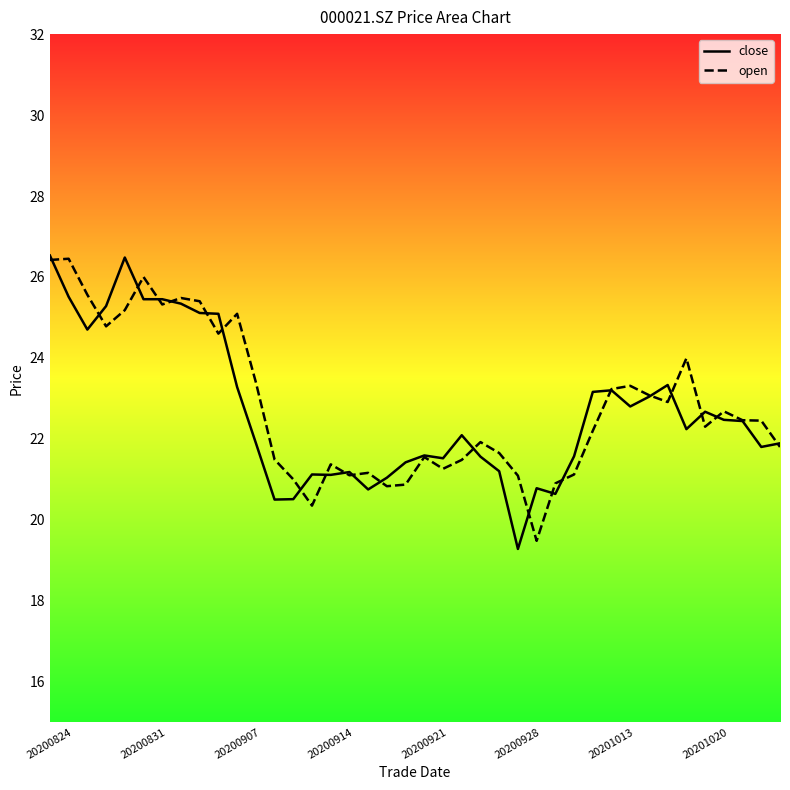

At which category is the sum across all series the highest?

20200824